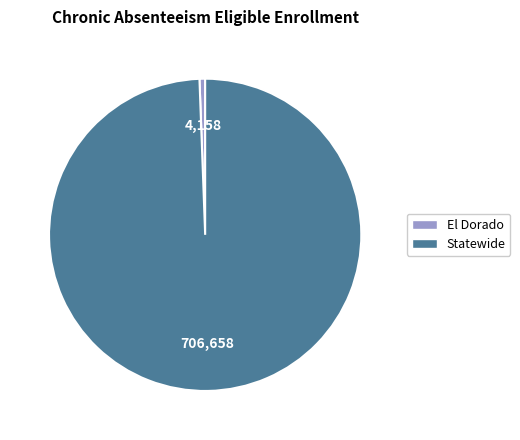

Between Statewide and El Dorado, which is larger?

Statewide